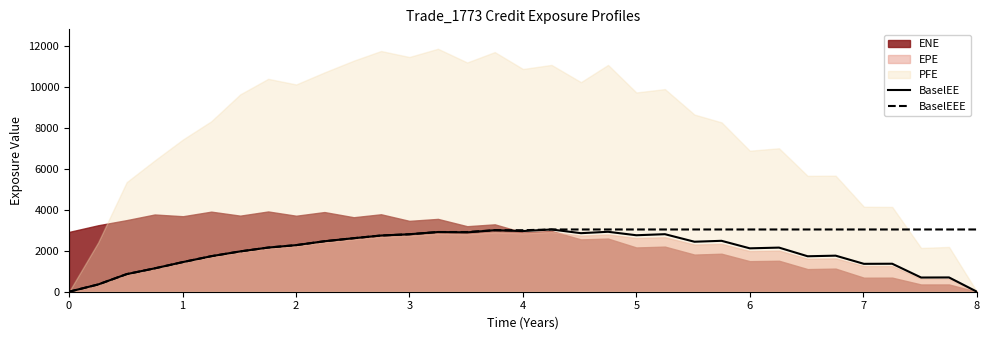

What is the maximum value for BaselEEE?

3037.6